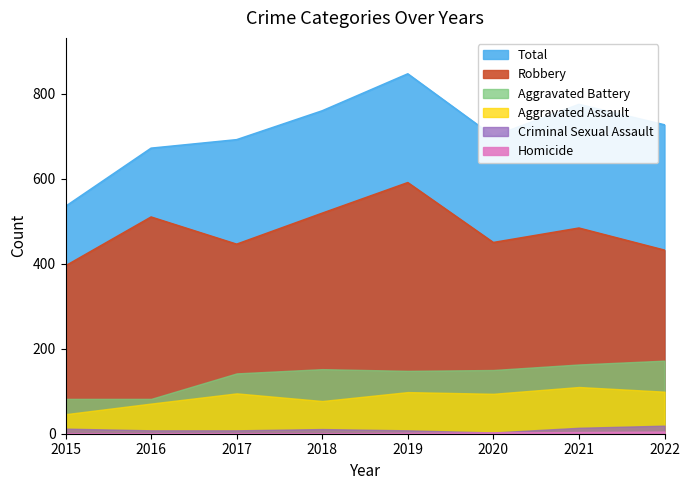

How many interior local peaks does the Robbery series have?

3